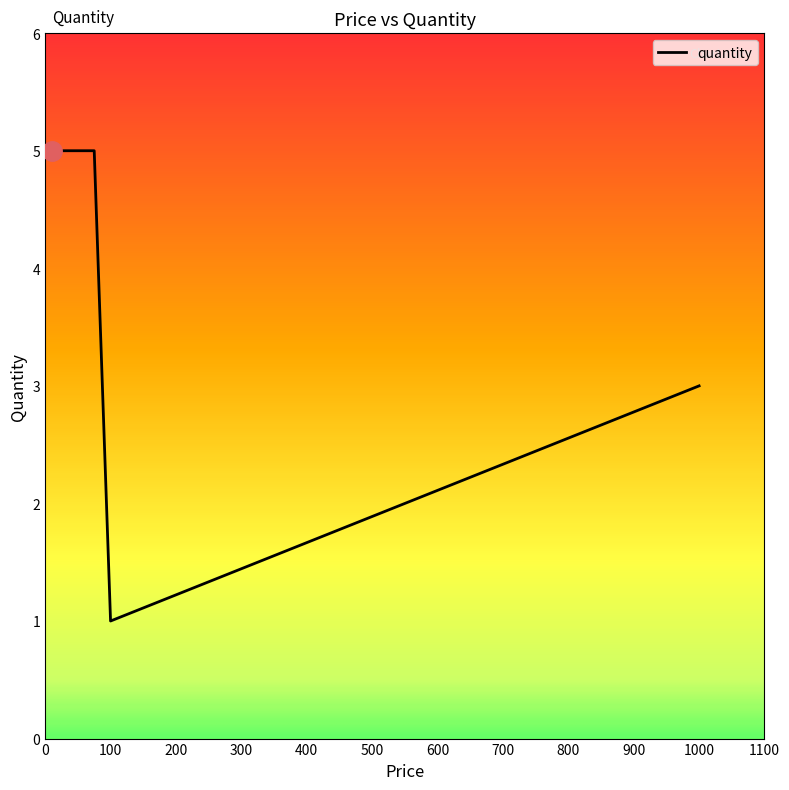

What is the average value?

4